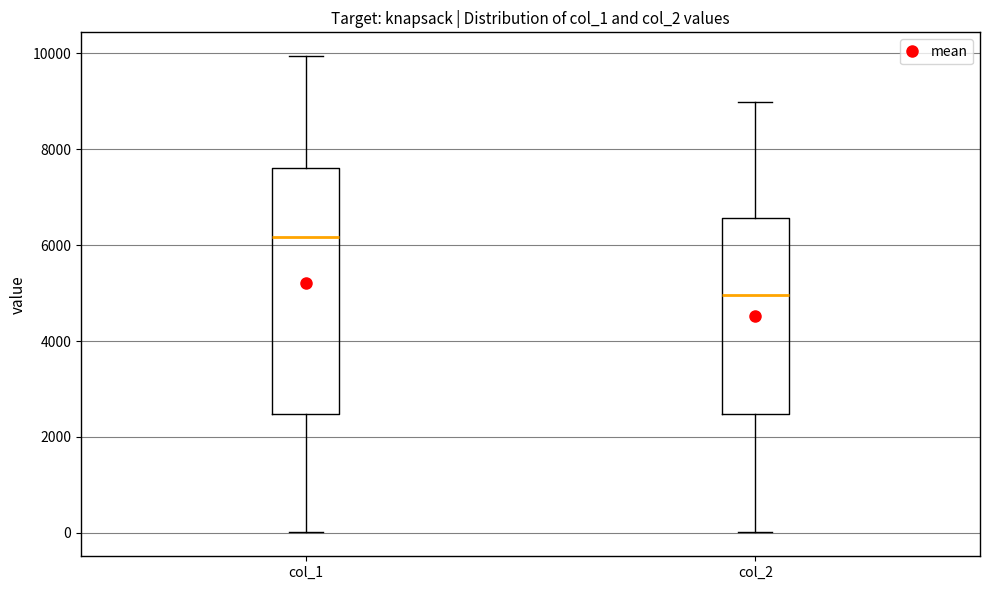

Reading left to right, transcribe this box plot: for each box, give where its median line is, the range the box spans, and where its two whiskers end, as read against the y-axis. The values are not printed on the chart, so give them approximately, as read against the axis.

col_1: median 6200, box 2400 to 7600, whiskers 0 to 10000
col_2: median 5000, box 2400 to 6600, whiskers 0 to 9000